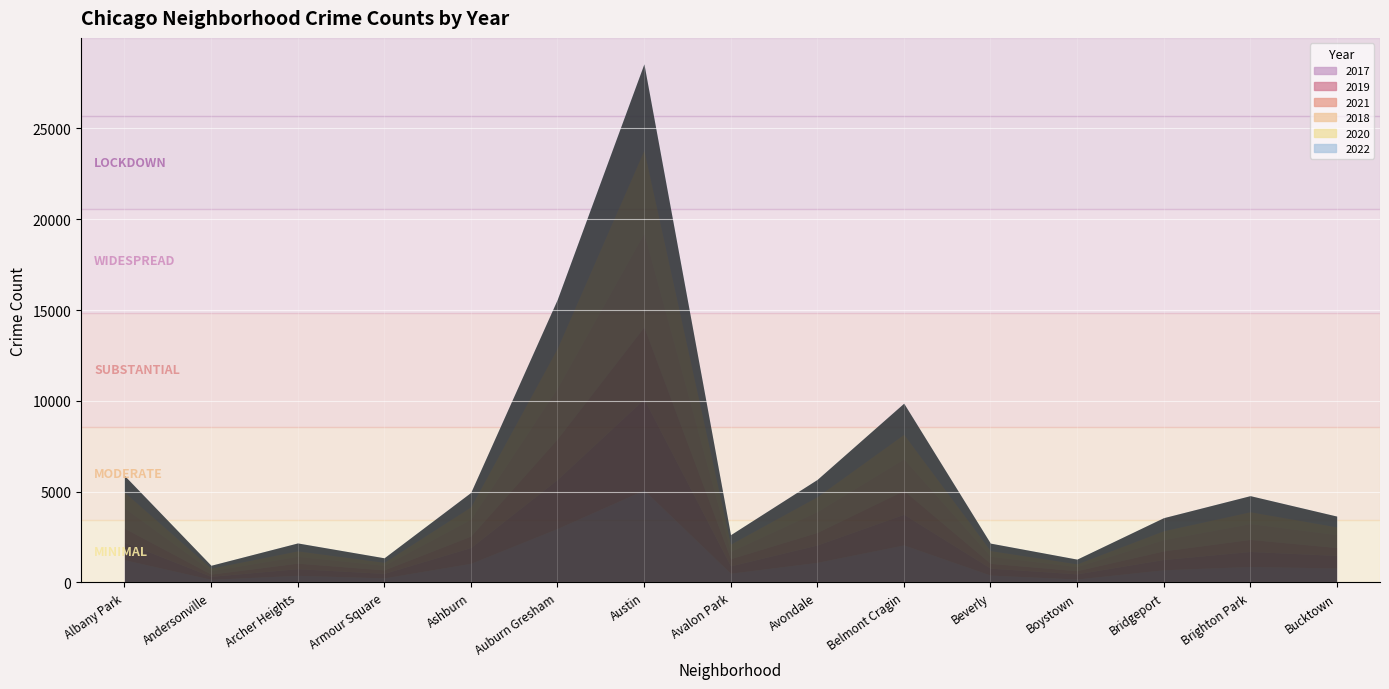

How many data points in 2020 are less than 493?

7